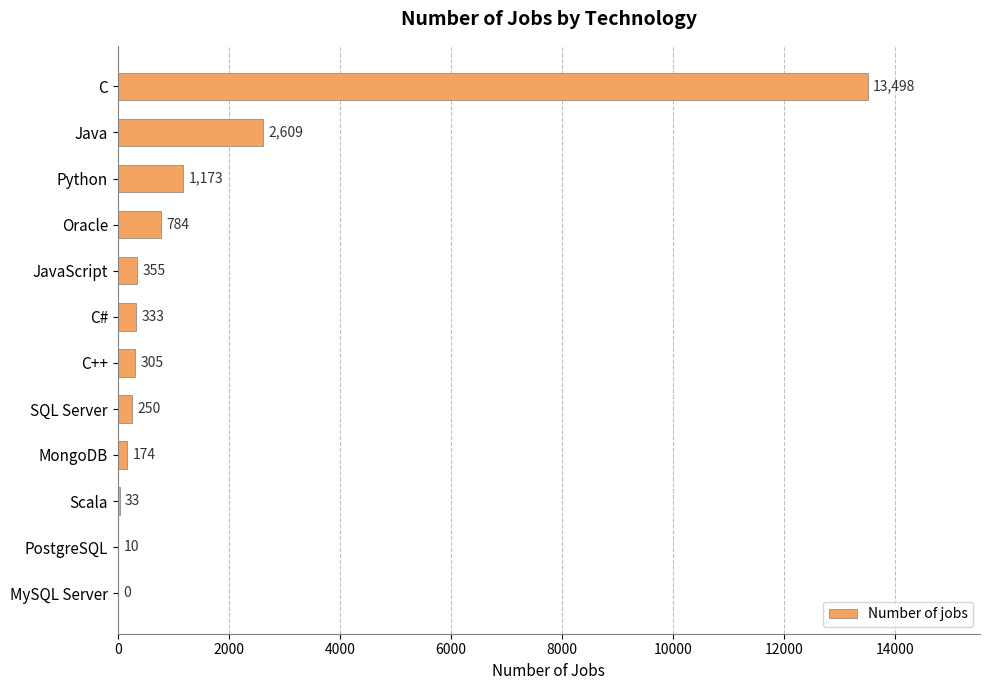

Read the value at Java, to the nearest 50.

2600